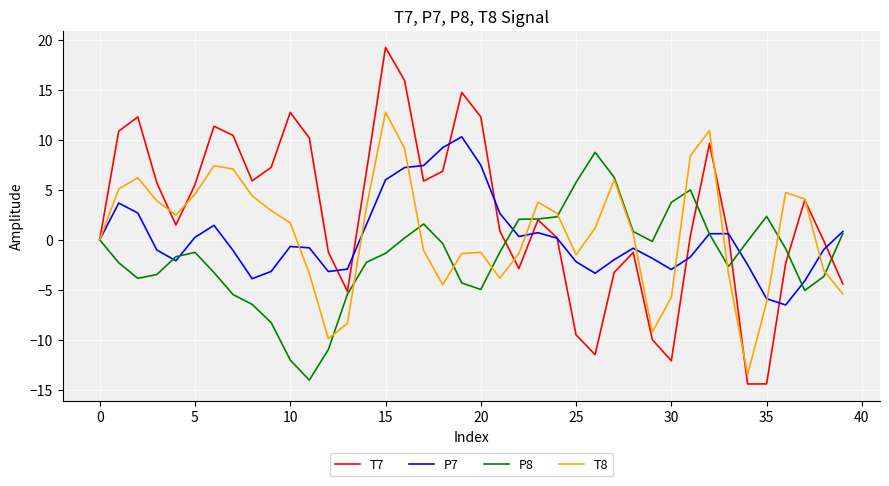

What is the difference between the second highest and second lowest values in the T7 series?

30.4